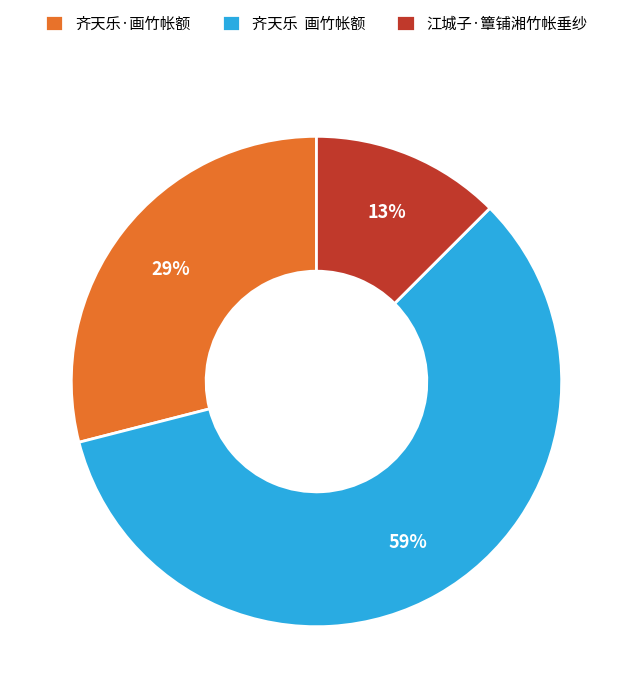

Which category has the smallest portion of the pie?

江城子·簟铺湘竹帐垂纱